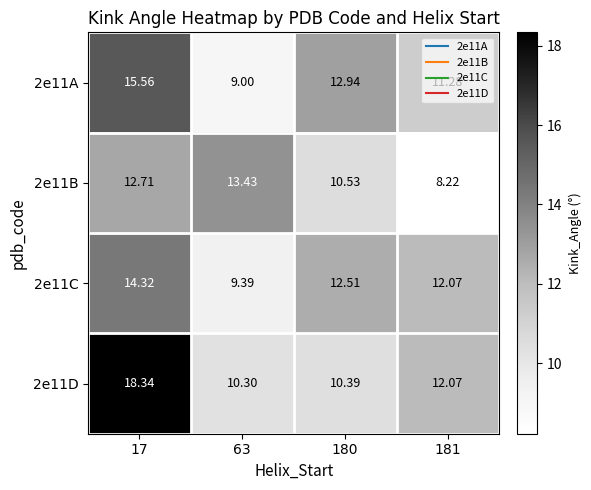

How many data points in 2e11D are less than 12?

2